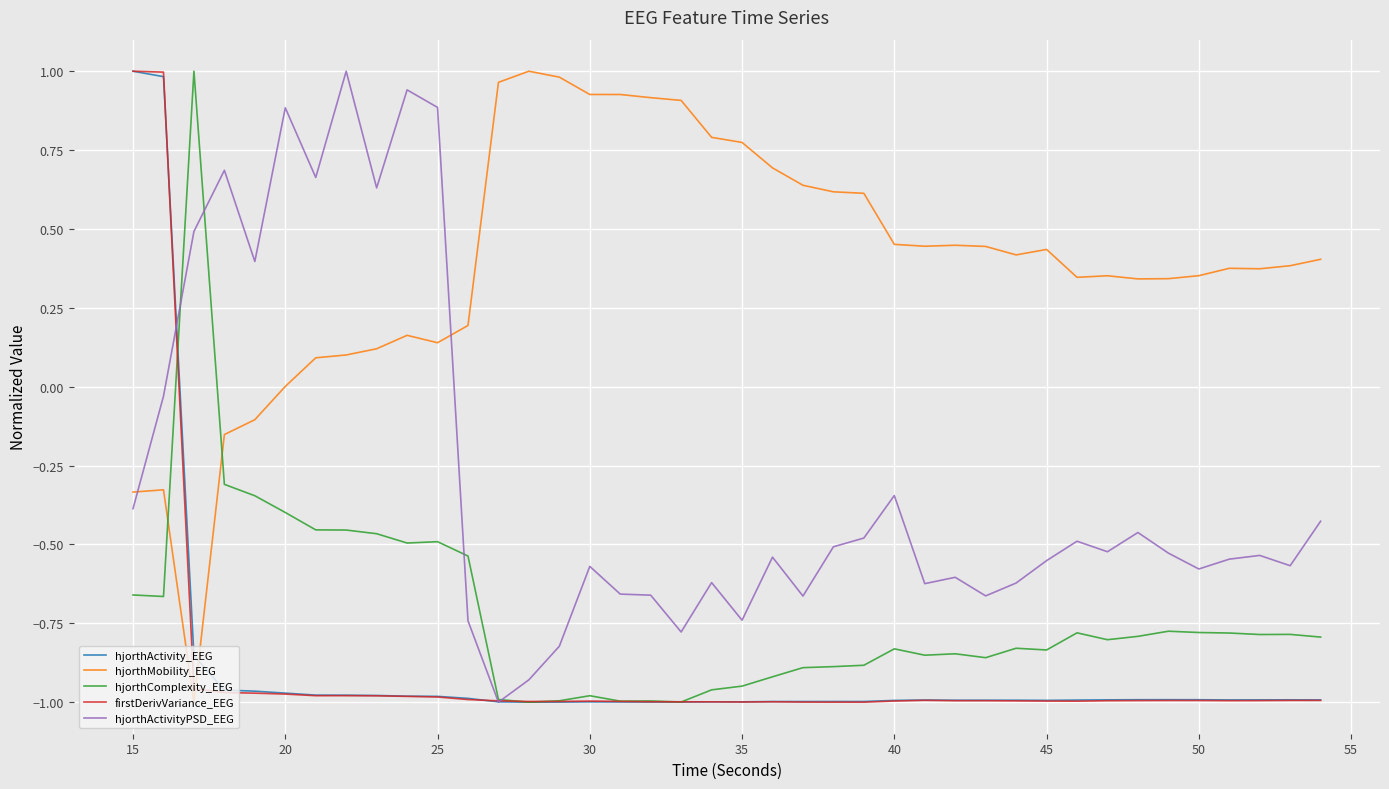

How many times do hjorthActivityPSD_EEG and hjorthComplexity_EEG cross each other?

4